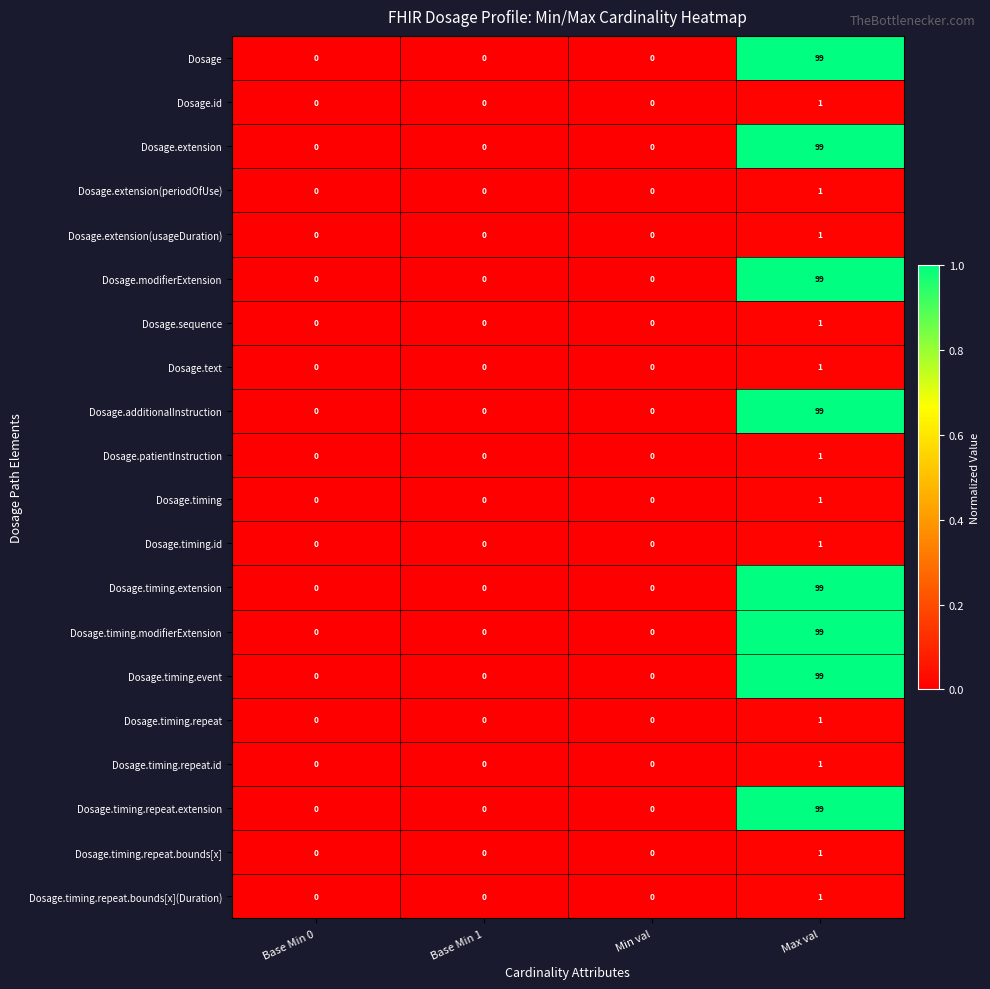

The value of Dosage.modifierExtension at Base Min 1 is 49. True or false?

False